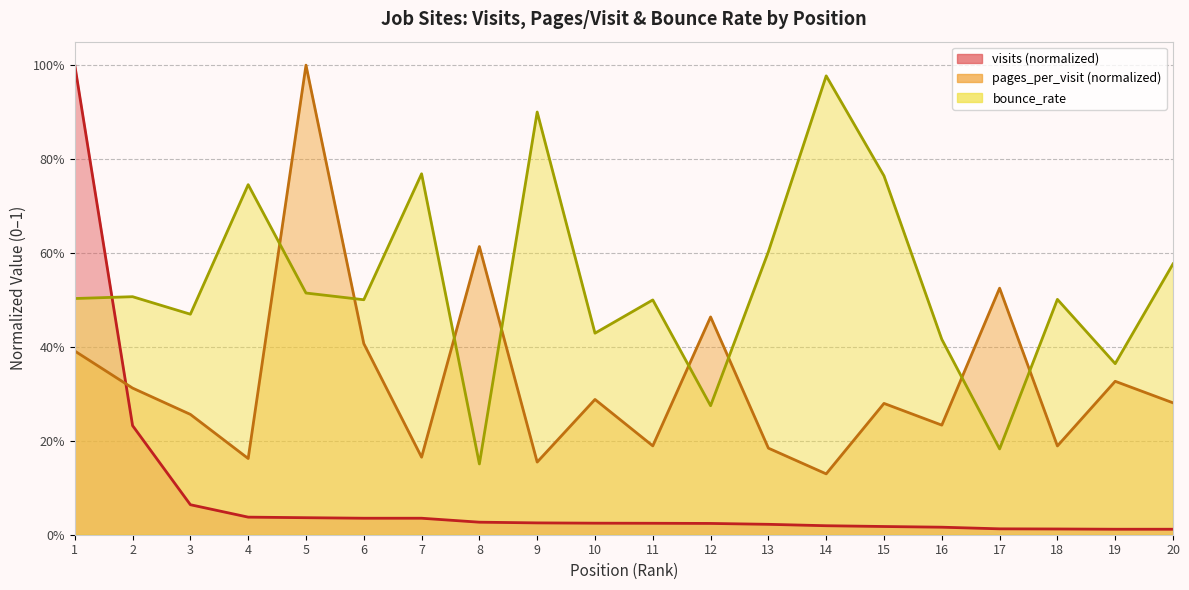

List the series in order of their peak value, highest first.

visits, pages_per_visit, bounce_rate